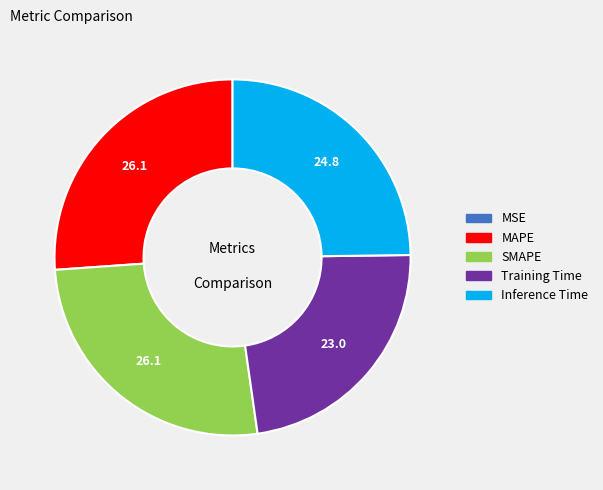

Is the sum of Training Time and MAPE greater than half?

No